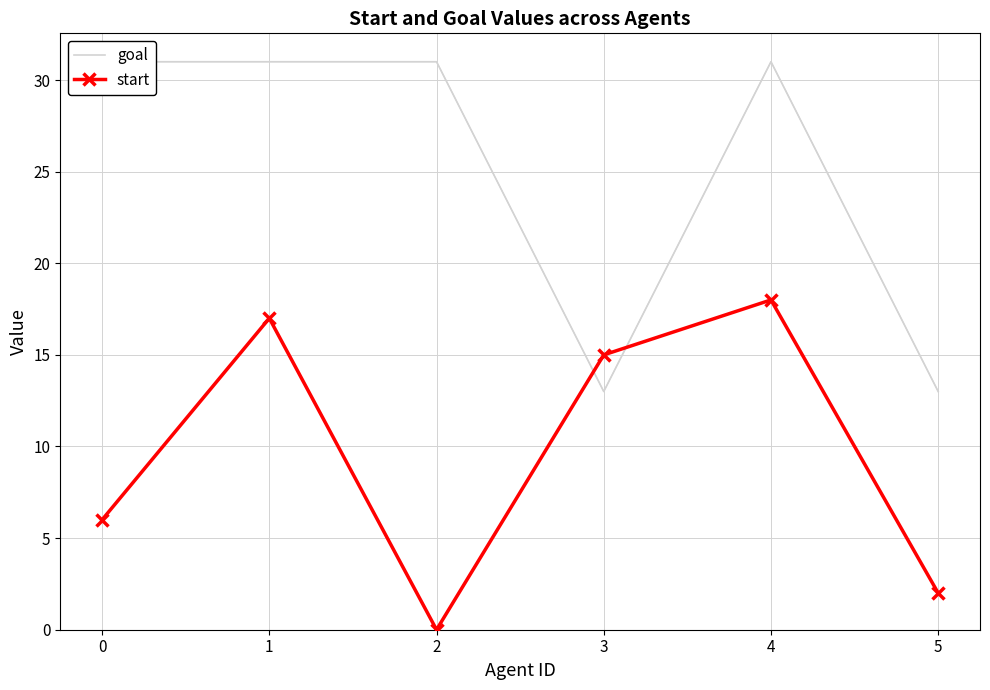

What is the approximate value of start at 1, to the nearest 10?

20